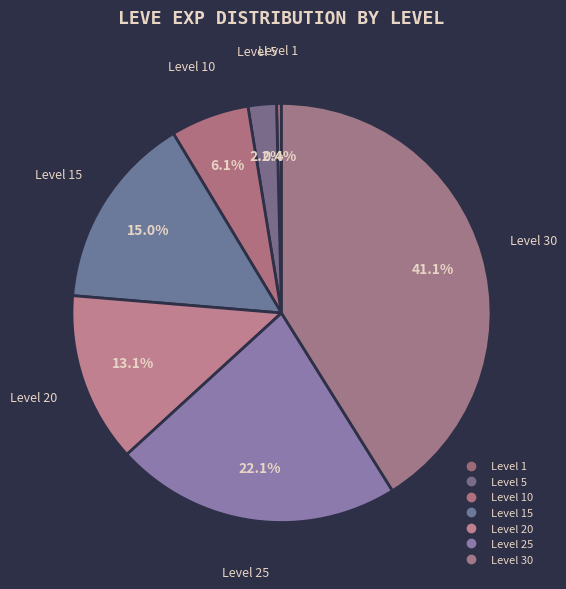

How many segments does this pie chart have?

7